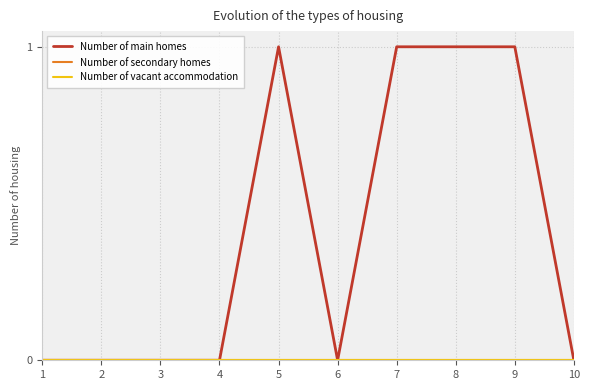

True or false: Number of main homes and Number of secondary homes cross at least once.

False